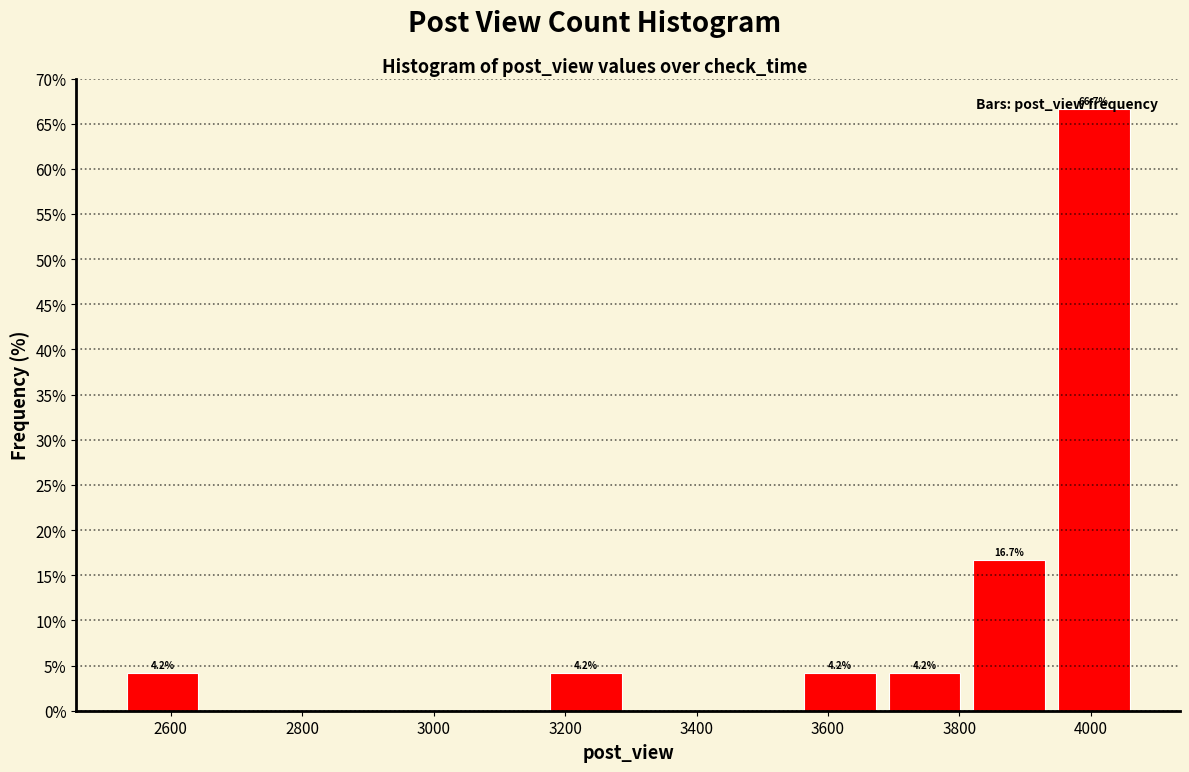

Which range on the x-axis has the tallest bar?

3940 to 4060